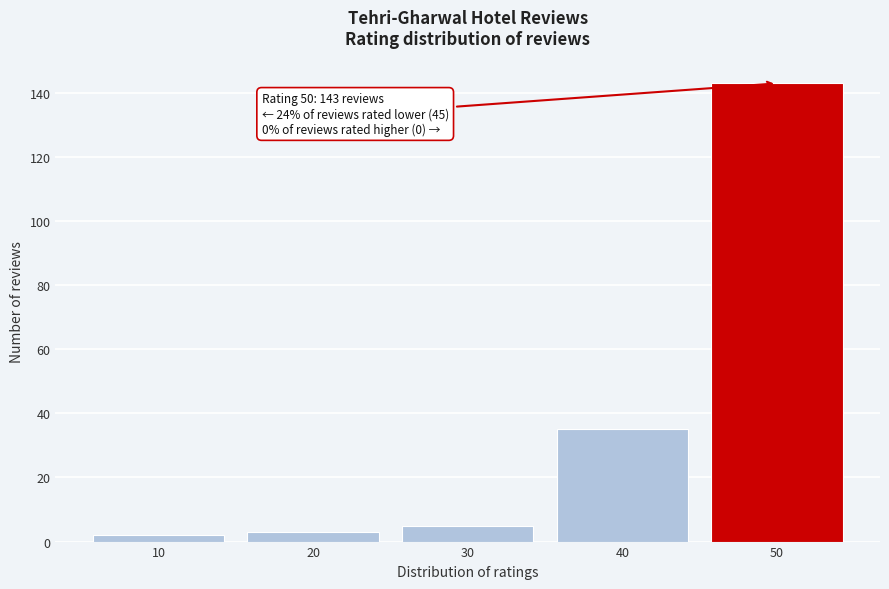

Reading left to right, extract all data points from this chart.

2	3	5	35	143